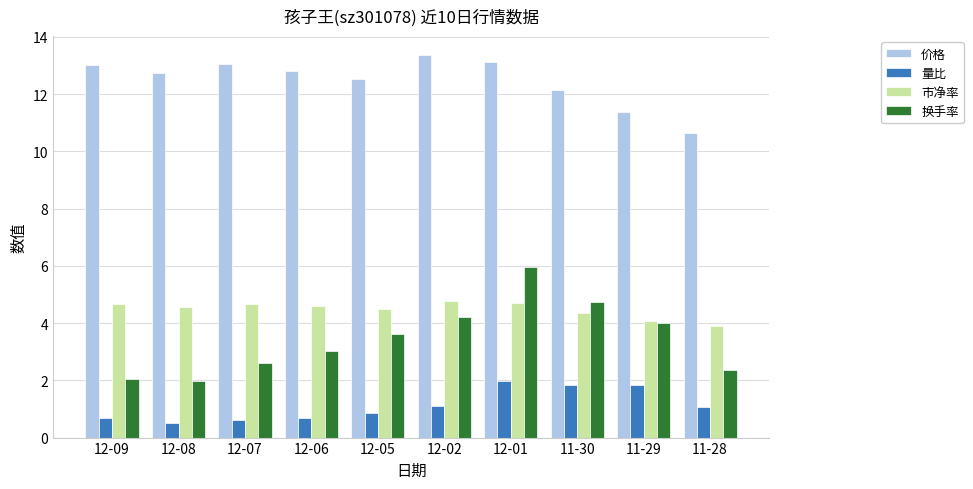

What position from the right is 12-05?

6